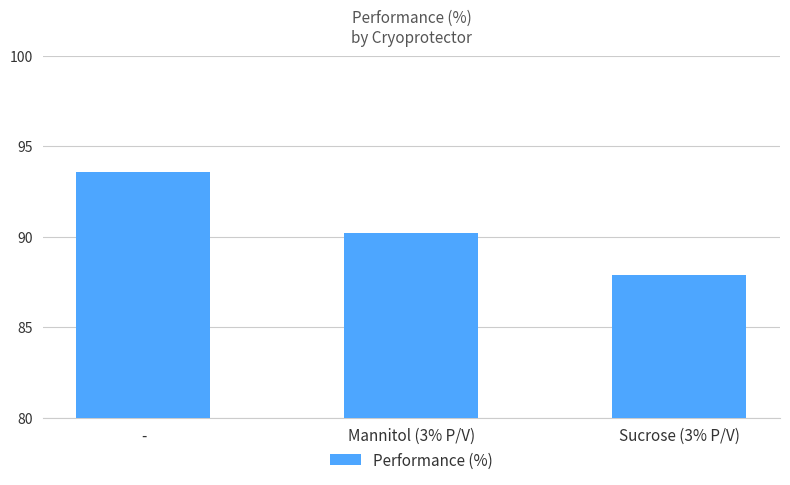

The value at - is 93.5. True or false?

True